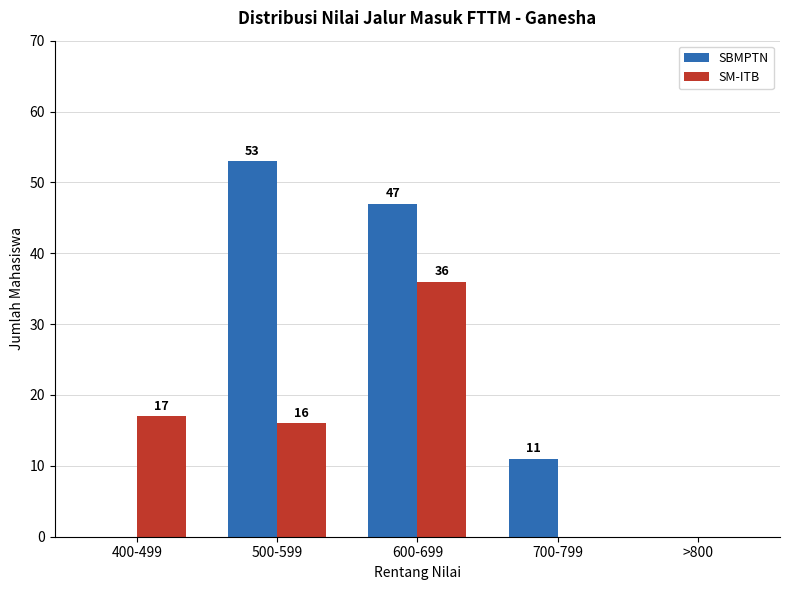

Count the number of categories in the chart.

5